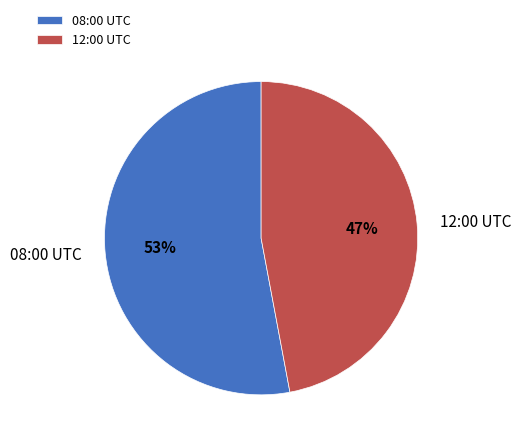

Is the sum of 08:00 UTC and 12:00 UTC greater than half?

Yes